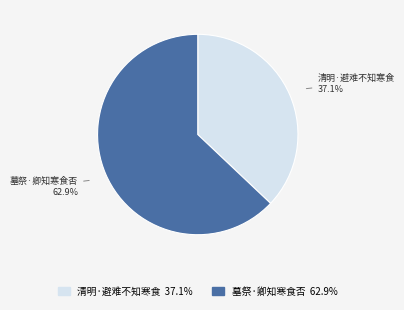

Which category accounts for the majority?

墓祭·卿知寒食否